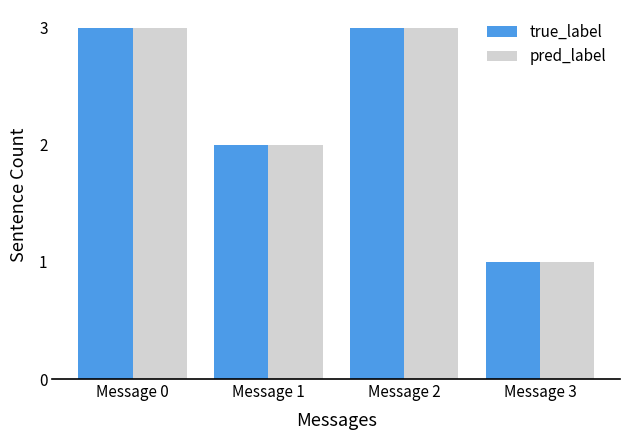

What is the maximum value shown in the chart?

3